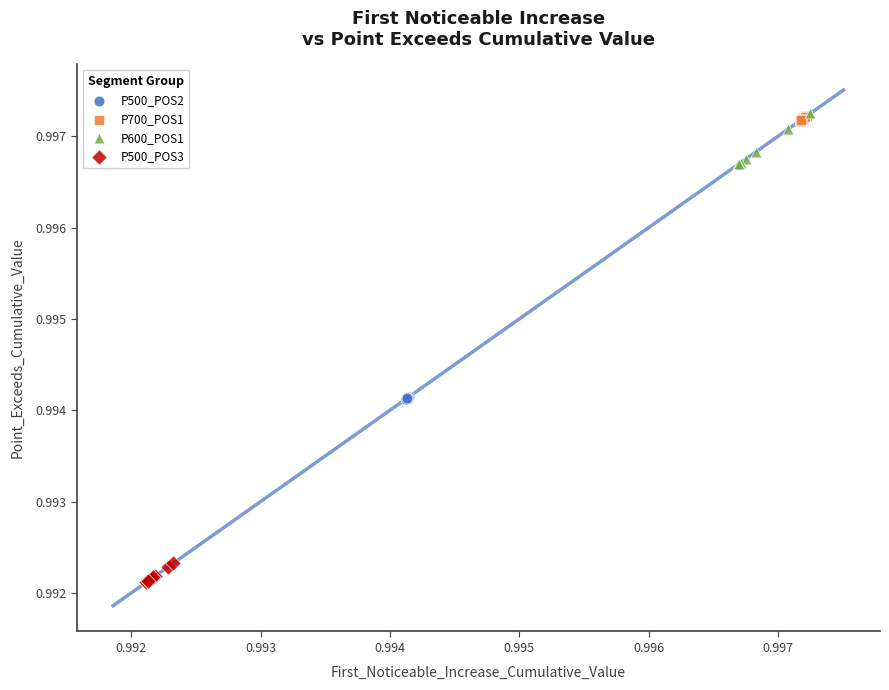

Which series has the largest Y range (max minus min)?

P600_POS1